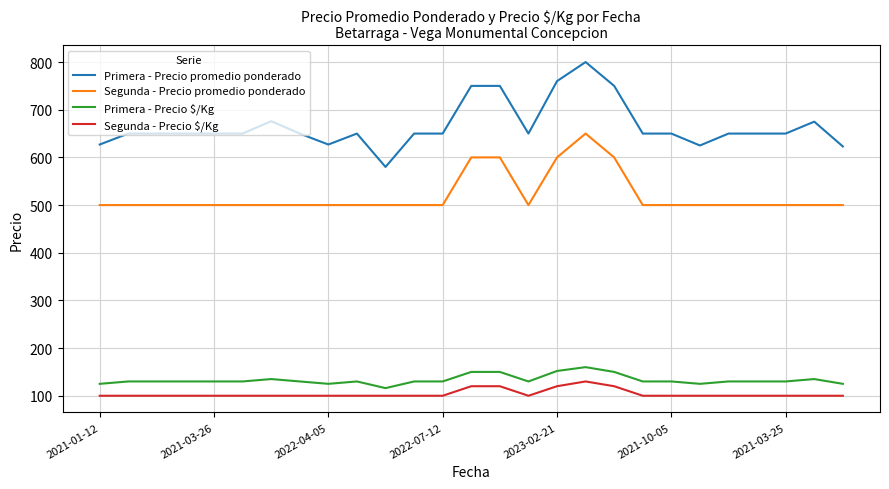

Which series has the largest total across all categories?

Primera - Precio promedio ponderado